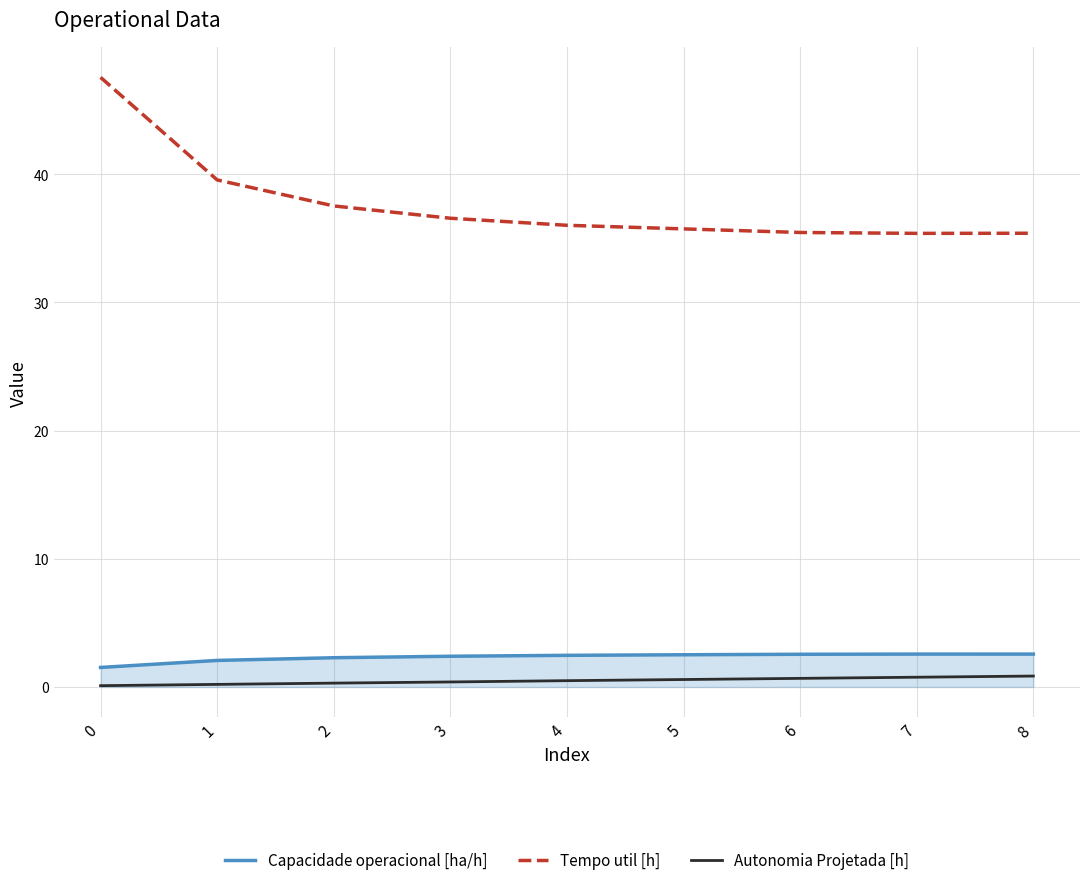

What is the lowest value of the Tempo util [h] series?

35.4